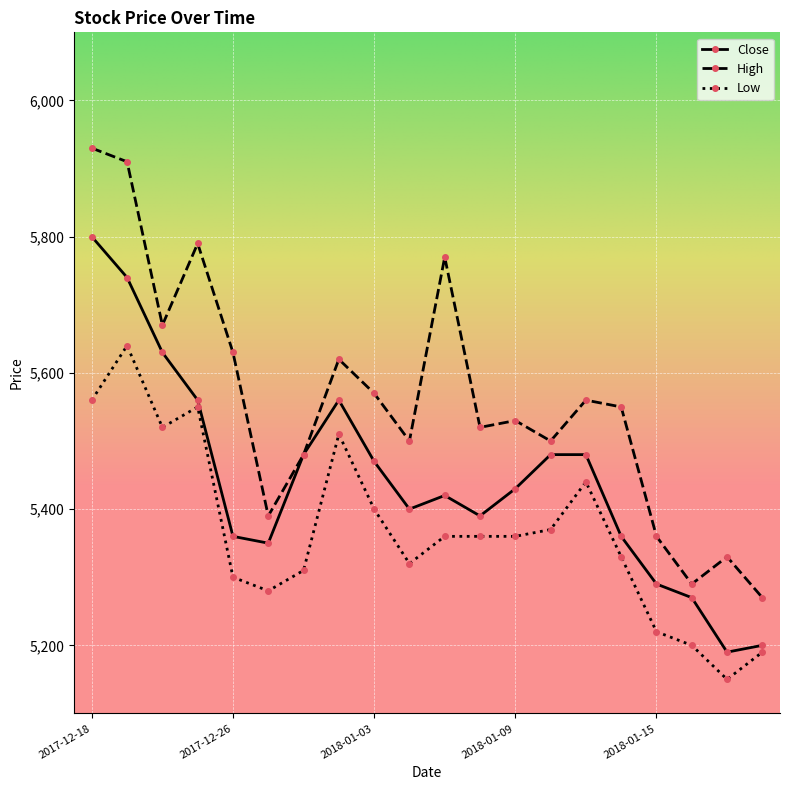

What is the value of the High point at the 2nd from the left?

5910